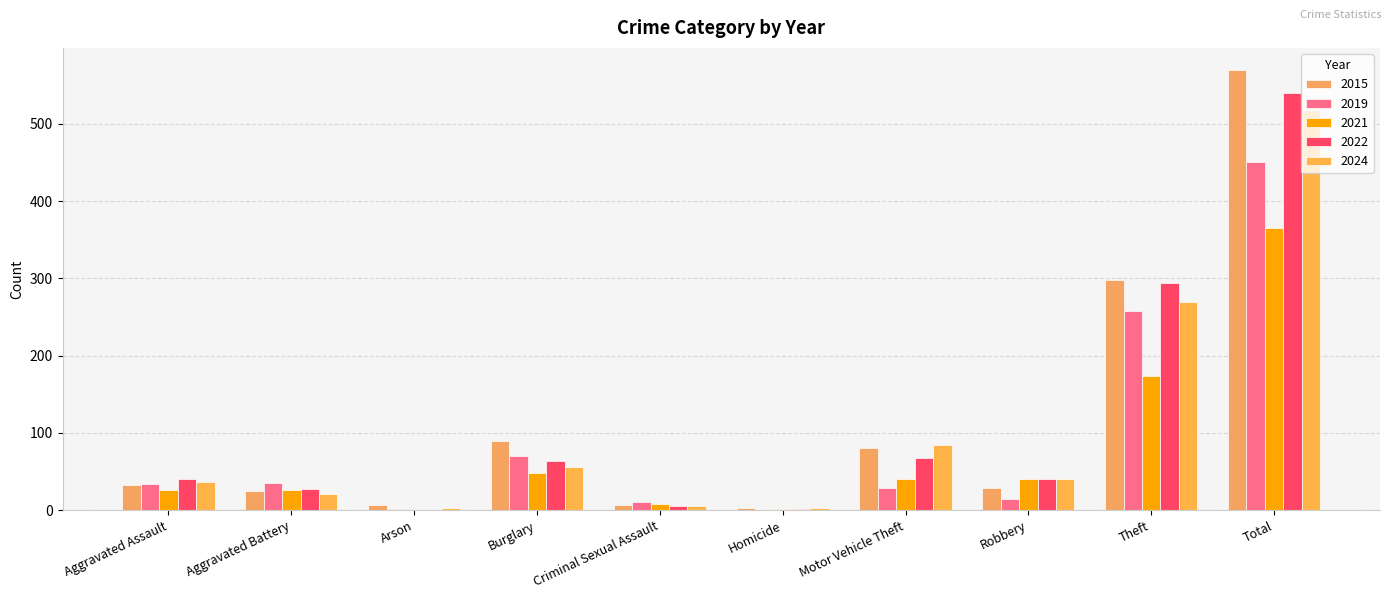

How many distinct data groups are displayed?

5